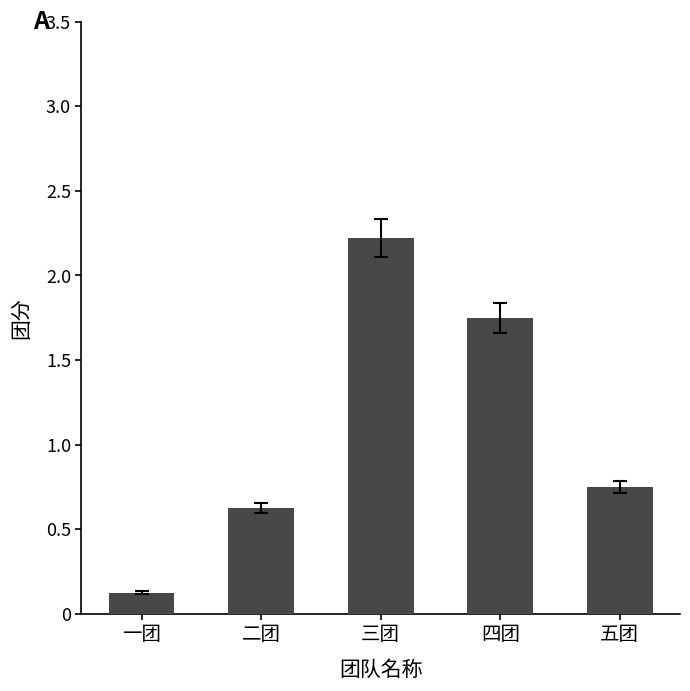

At which label is the value closest to 1?

五团